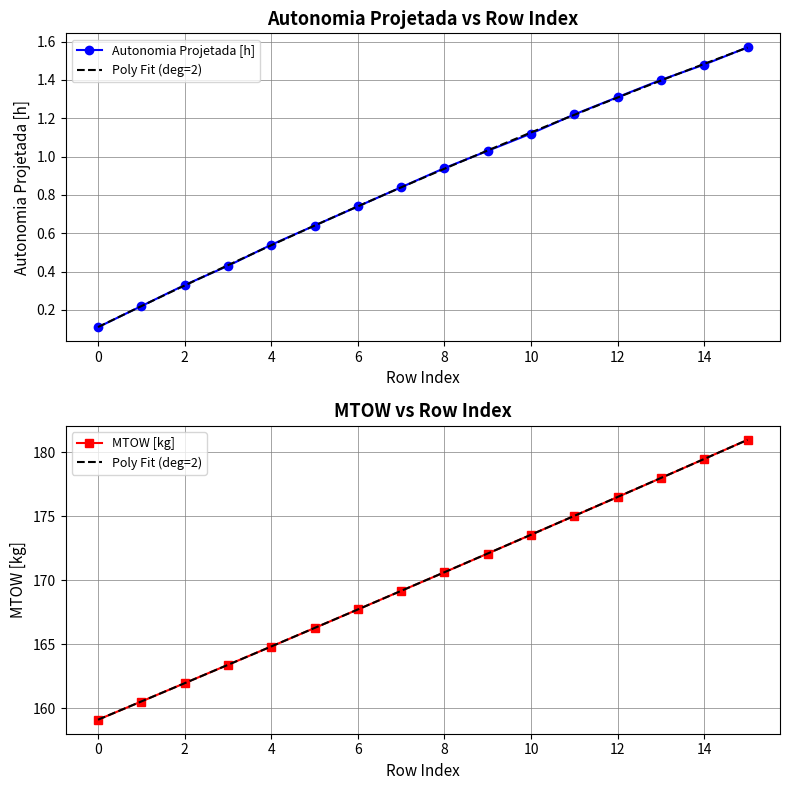

Between 5 and 7, which series saw the biggest shift?

MTOW [kg]